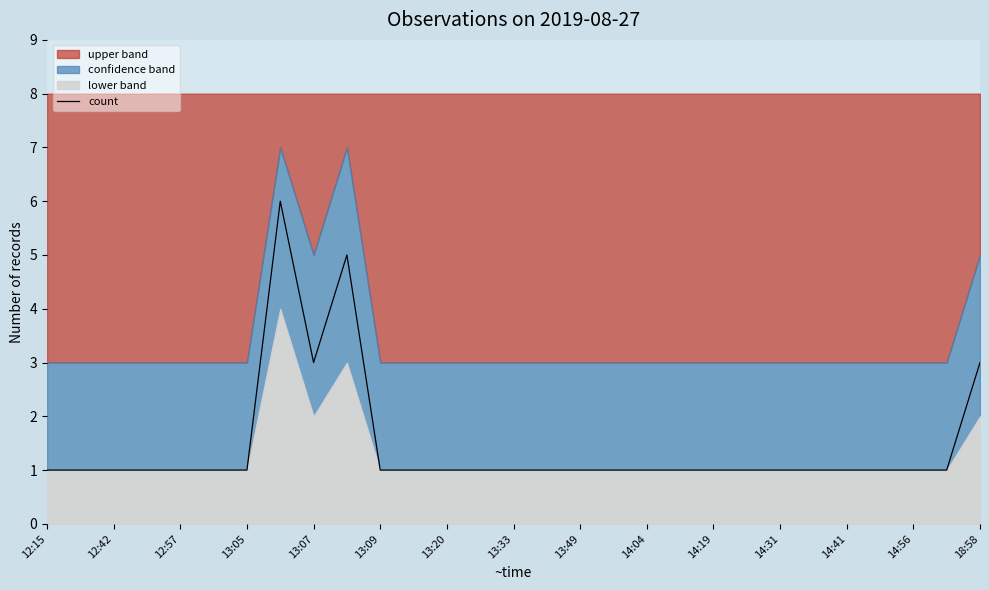

How many values exceed 1?

4